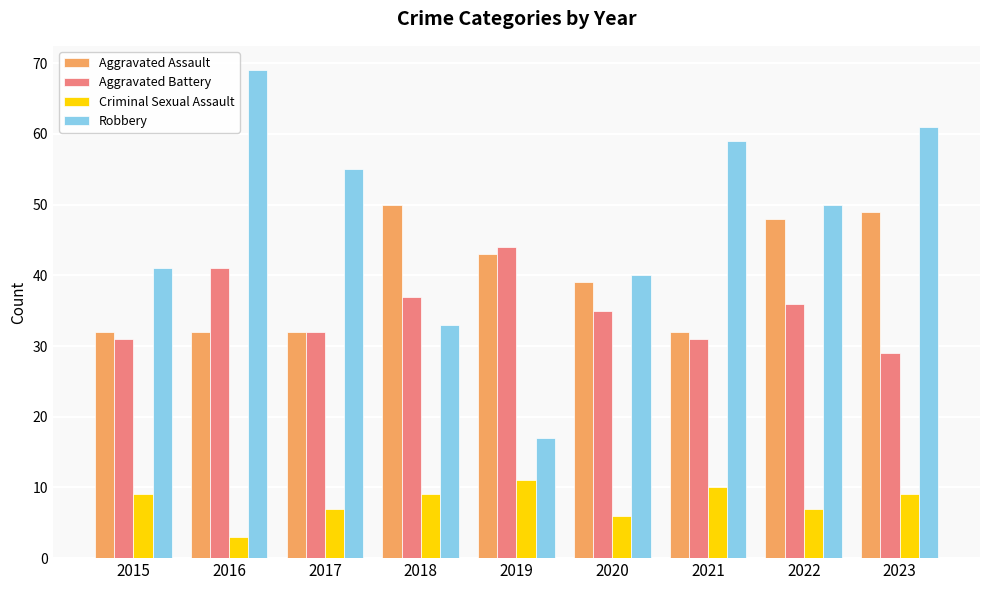

Reading left to right, transcribe all the data shown in this chart.

Aggravated Assault: 32	32	32	50	43	39	32	48	49
Aggravated Battery: 31	41	32	37	44	35	31	36	29
Criminal Sexual Assault: 9	3	7	9	11	6	10	7	9
Robbery: 41	69	55	33	17	40	59	50	61